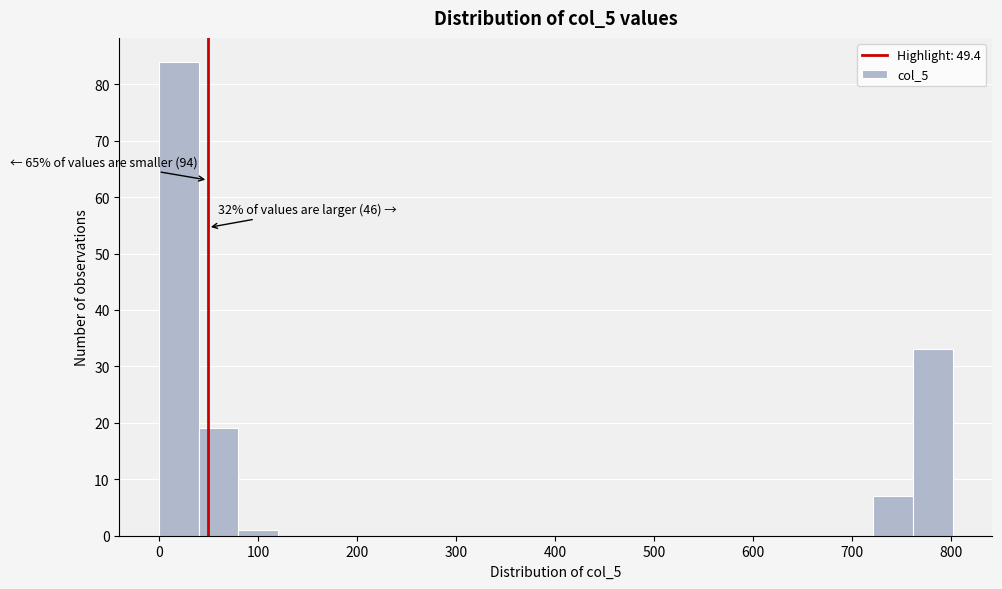

Over which range of the x-axis is the bar tallest?

0 to 40